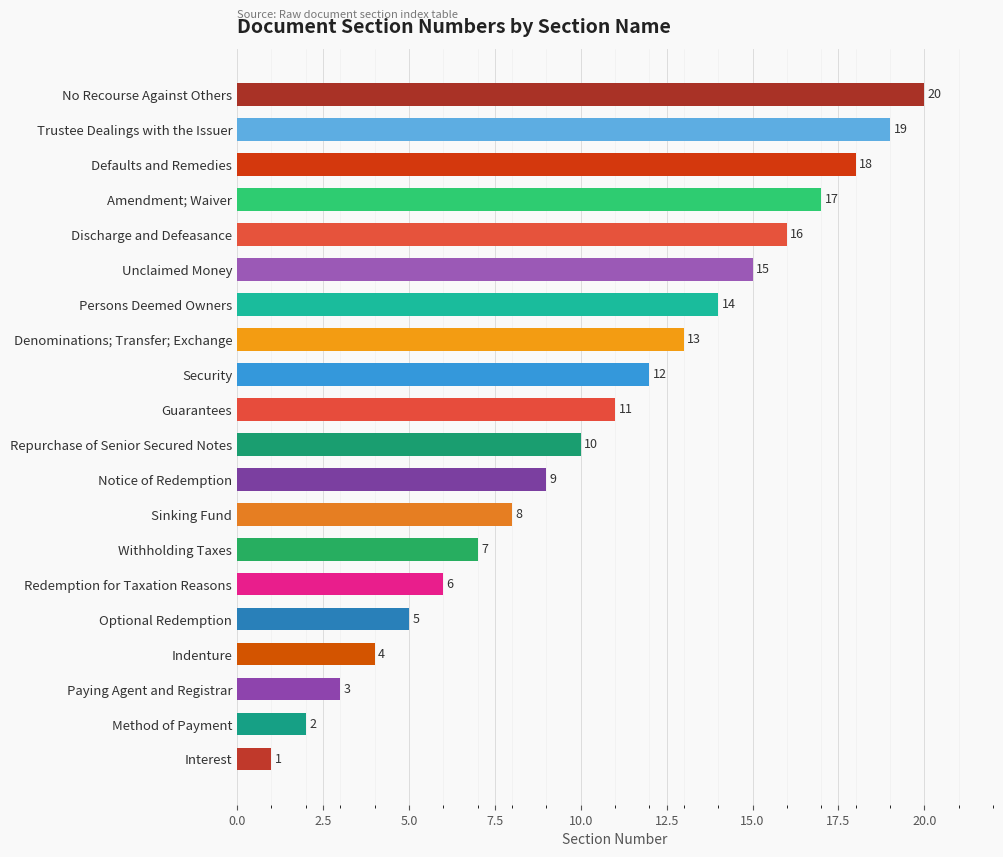

True or false: the data shows 2 at Method of Payment.

True